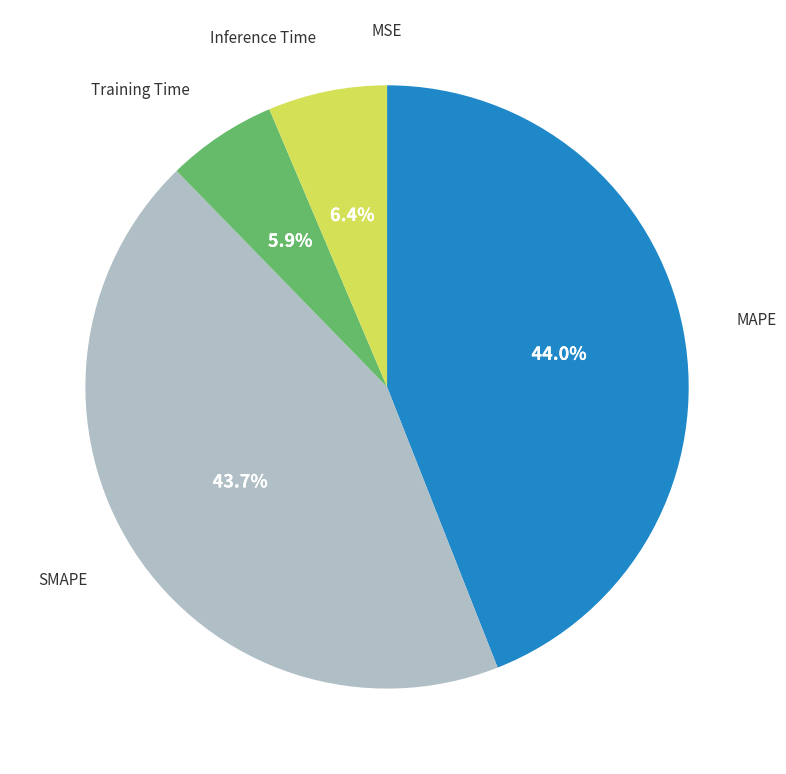

Does any single category account for the majority?

No